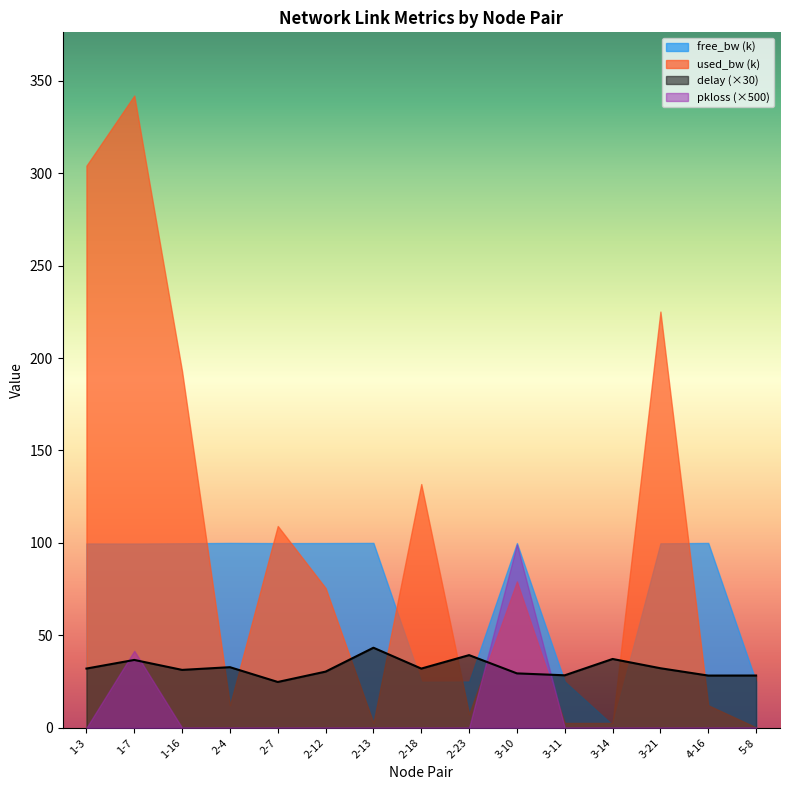

Does the chart display data point markers on the line(s)?

No